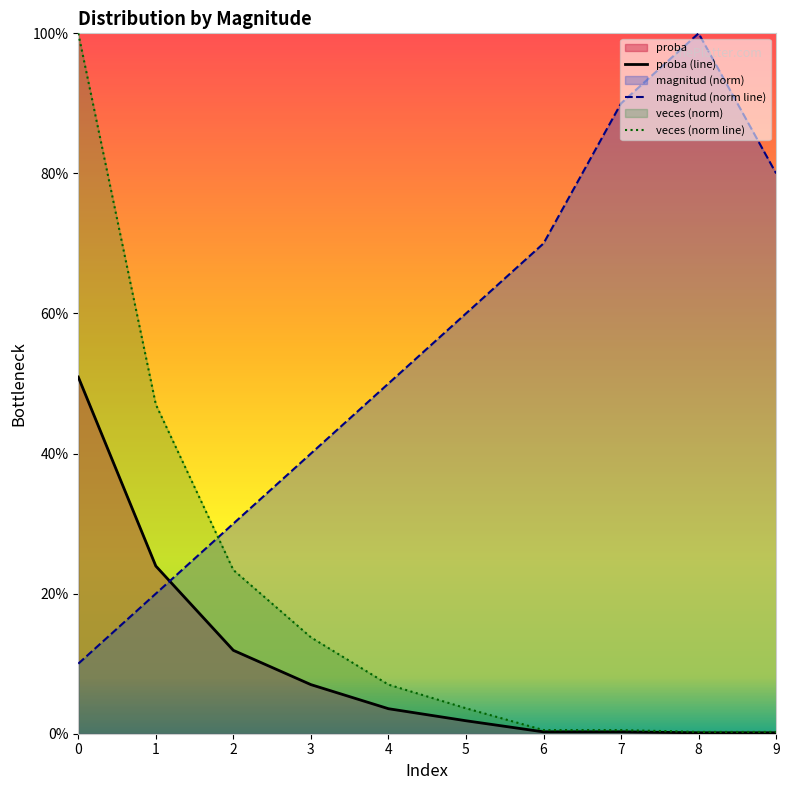

True or false: veces has more than 2 points higher than both neighbors.

False